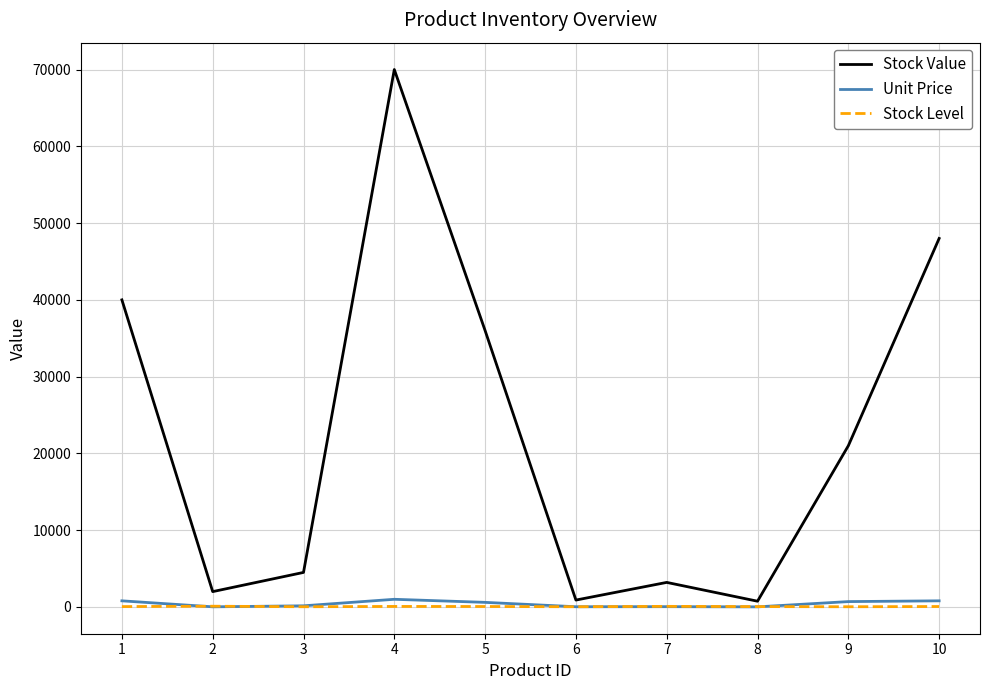

Which series has the widest spread of values?

Stock Value